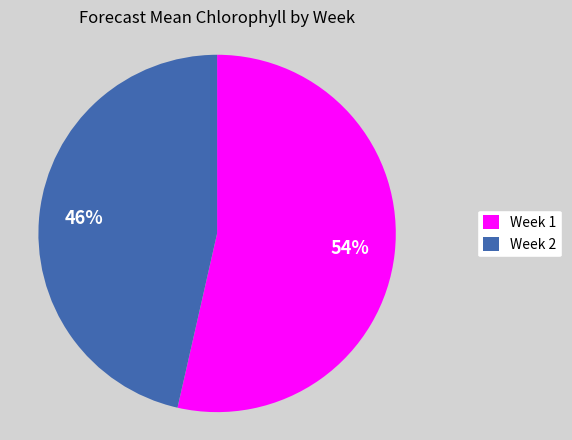

Rank the categories by value from highest to lowest.

Week 1, Week 2